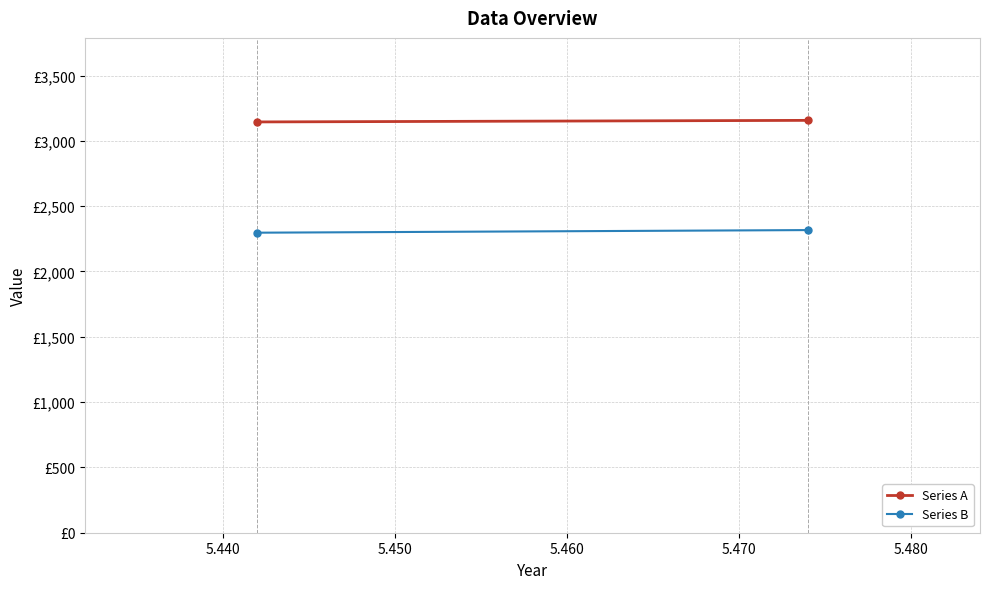

What is the difference between the maximum and minimum values in the Series B series?

20